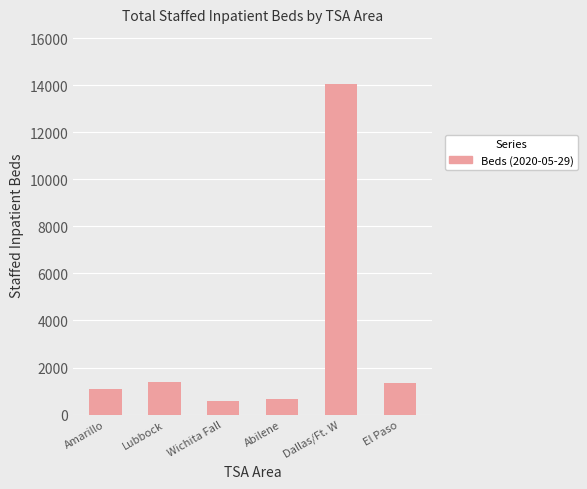

What is the maximum value shown in the chart?

14067